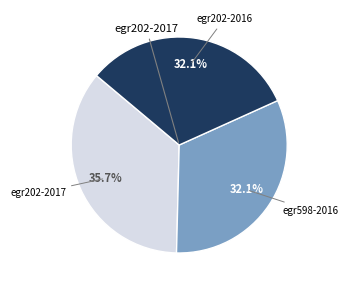

Count the number of slices in the pie.

3